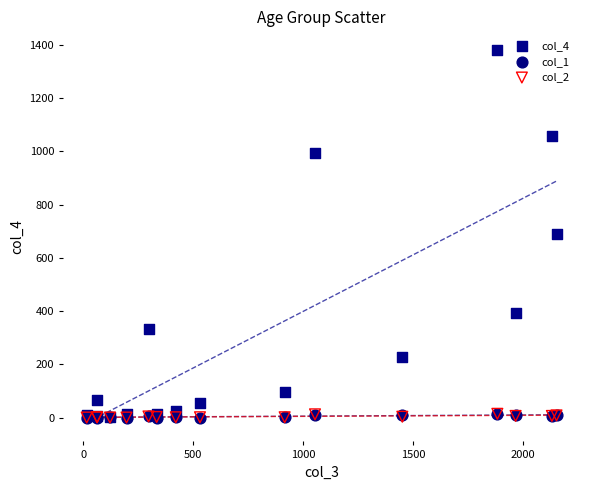

What are all the series names shown in the legend?

col_4, col_1, col_2